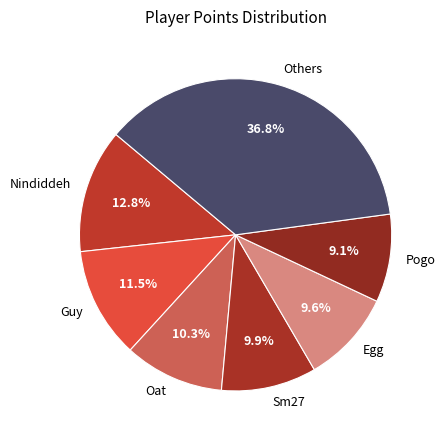

To the nearest percent, what is the average slice percentage?

14%